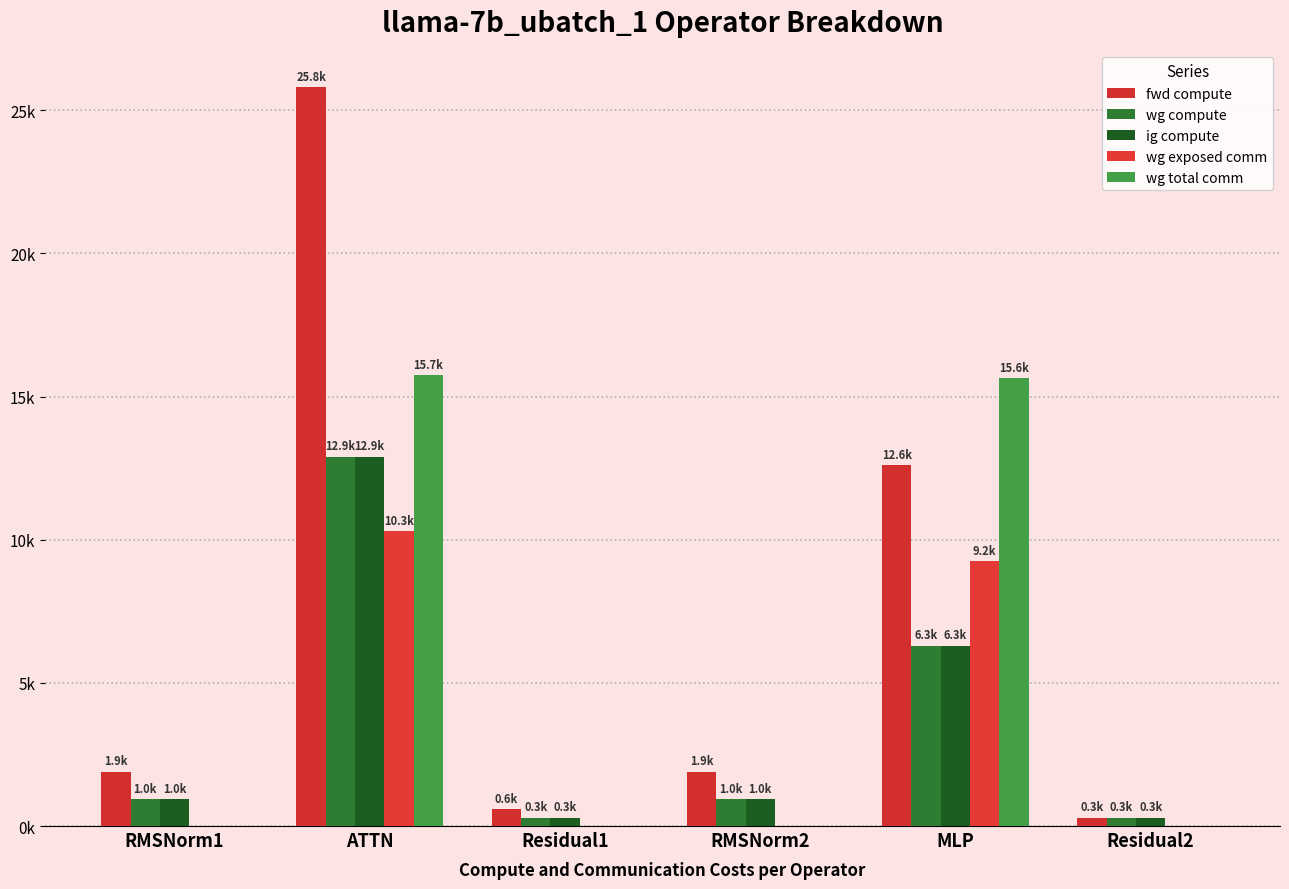

Between Residual1 and ATTN, which is larger?

ATTN